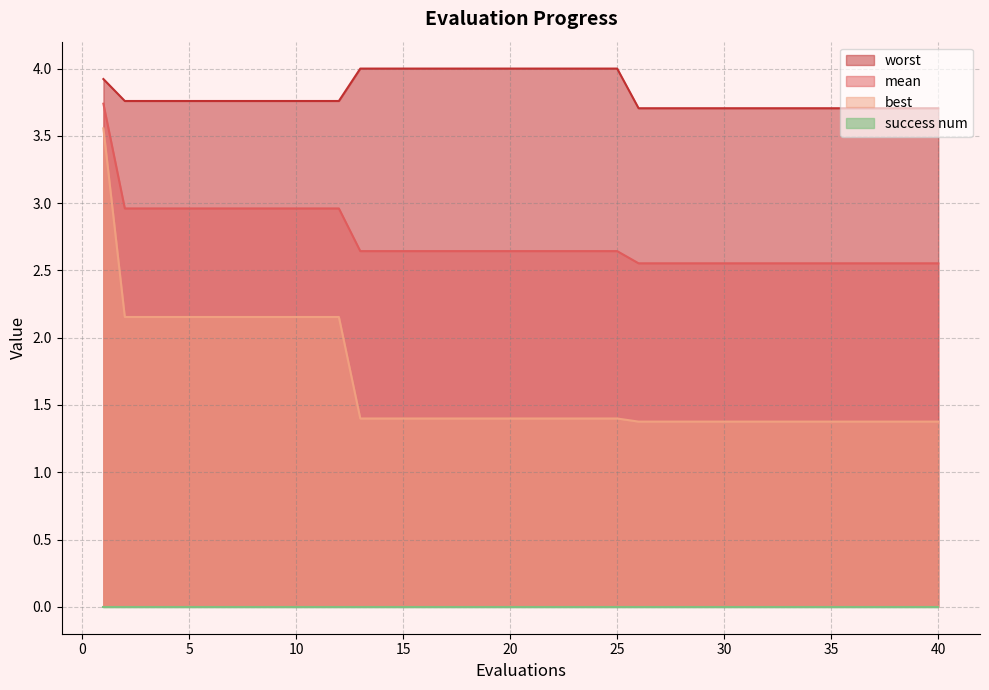

How many distinct data groups are displayed?

4